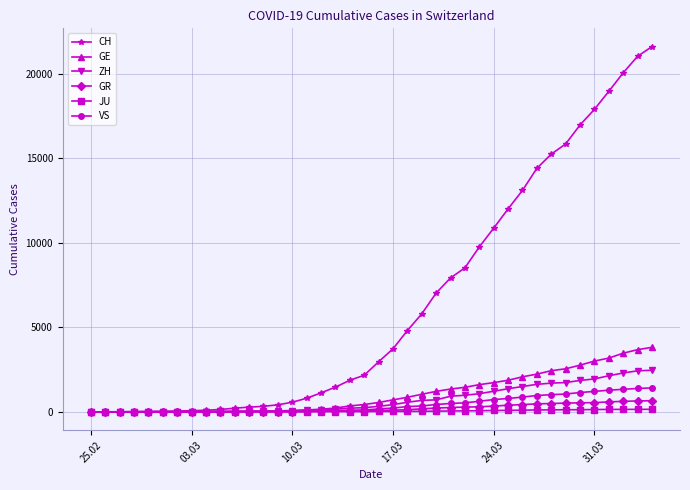

Is this an area chart (filled region under the line)?

No